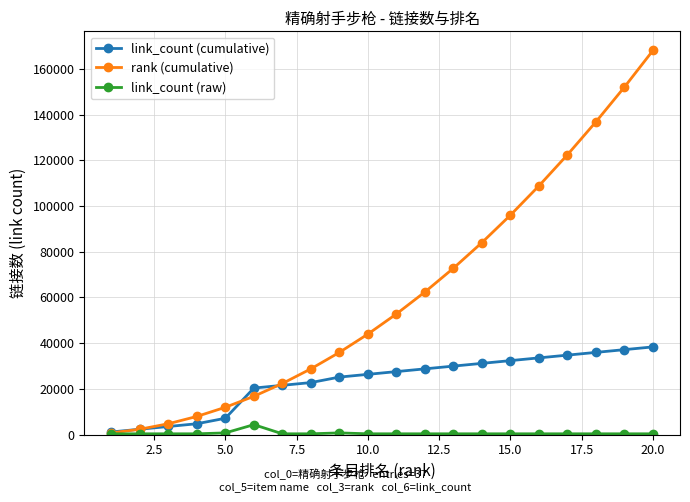

Which series has the widest spread of values?

rank (cumulative)